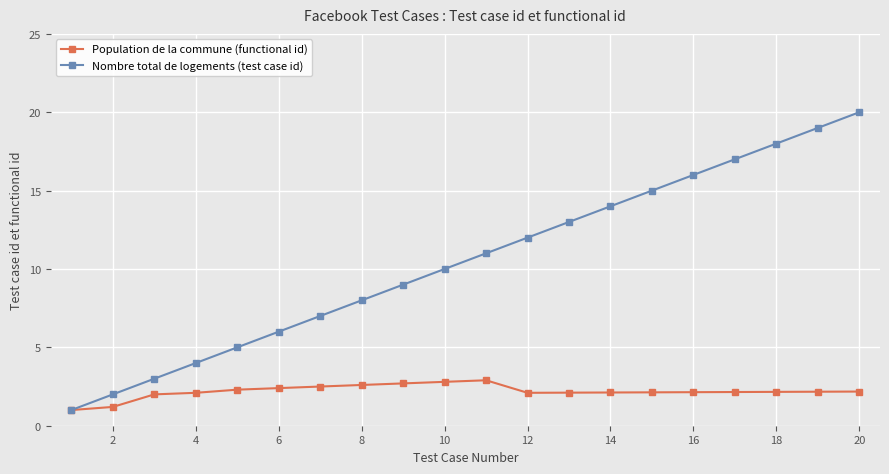

List the series in order of their overall mean, lowest first.

Population de la commune (functional id), Nombre total de logements (test case id)